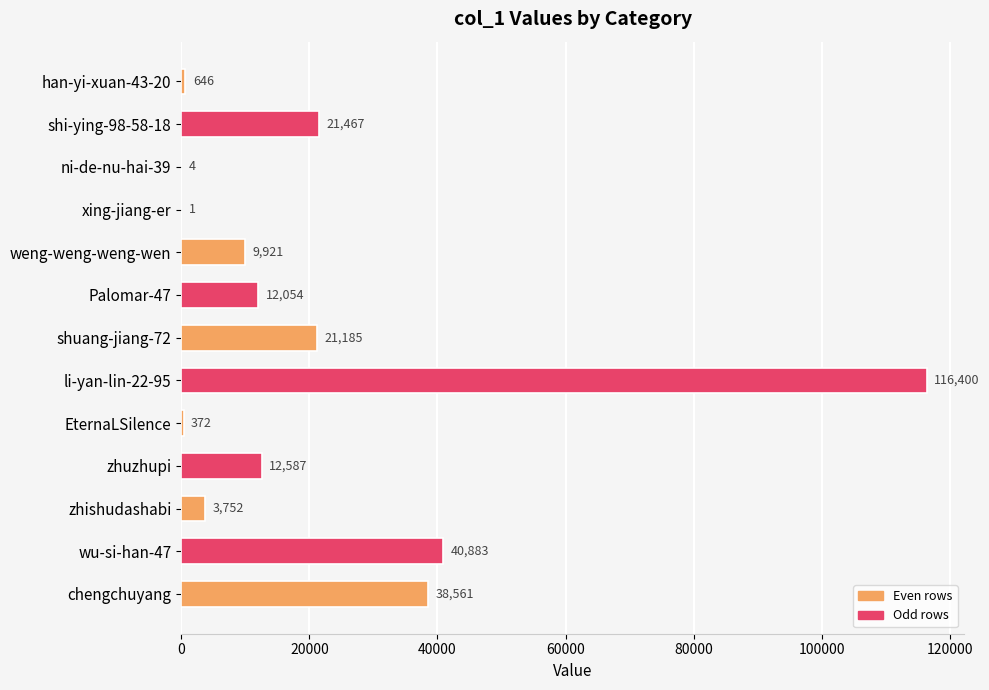

Reading bottom to top, extract all data points from this chart.

chengchuyang=38561	wu-si-han-47=40883	zhishudashabi=3752	zhuzhupi=12587	EternaLSilence=372	li-yan-lin-22-95=116400	shuang-jiang-72=21185	Palomar-47=12054	weng-weng-weng-wen=9921	xing-jiang-er=1	ni-de-nu-hai-39=4	shi-ying-98-58-18=21467	han-yi-xuan-43-20=646